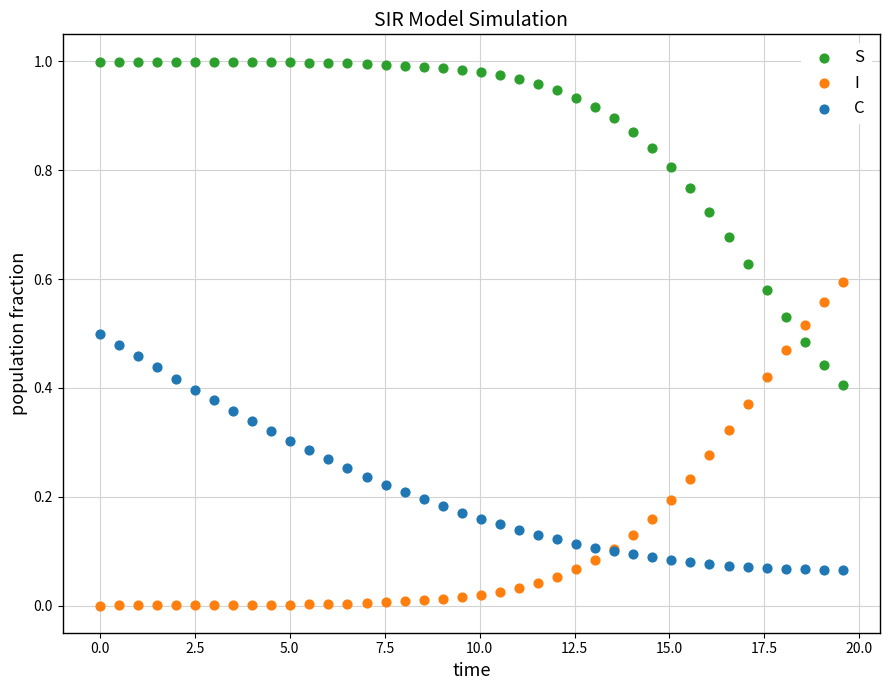

What are all the series names shown in the legend?

S, I, C